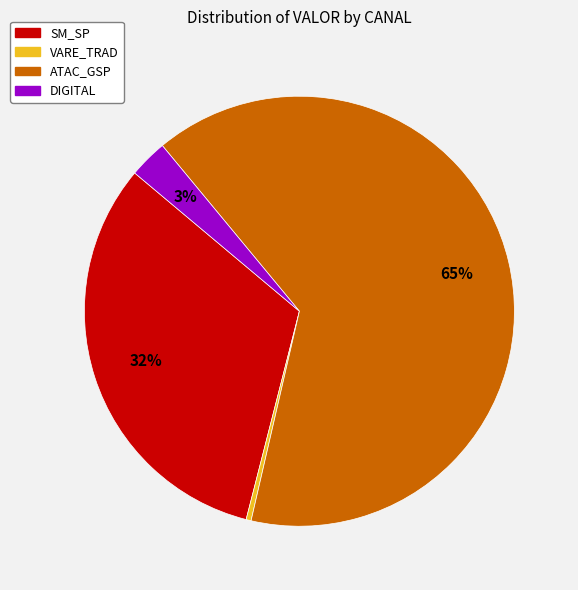

Between DIGITAL and ATAC_GSP, which is larger?

ATAC_GSP